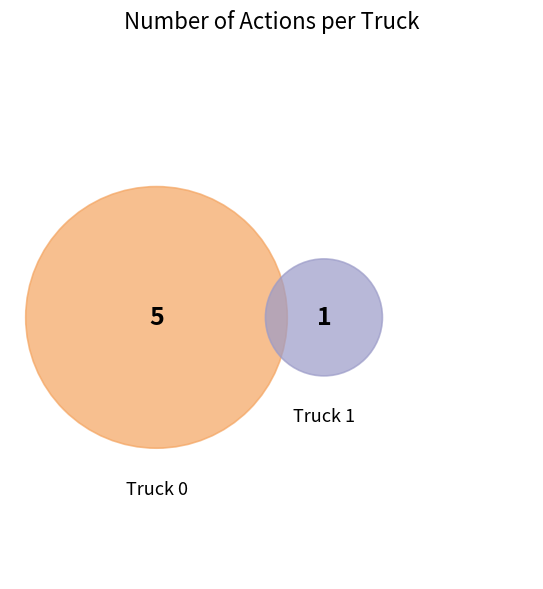

Count the number of slices in the pie.

2